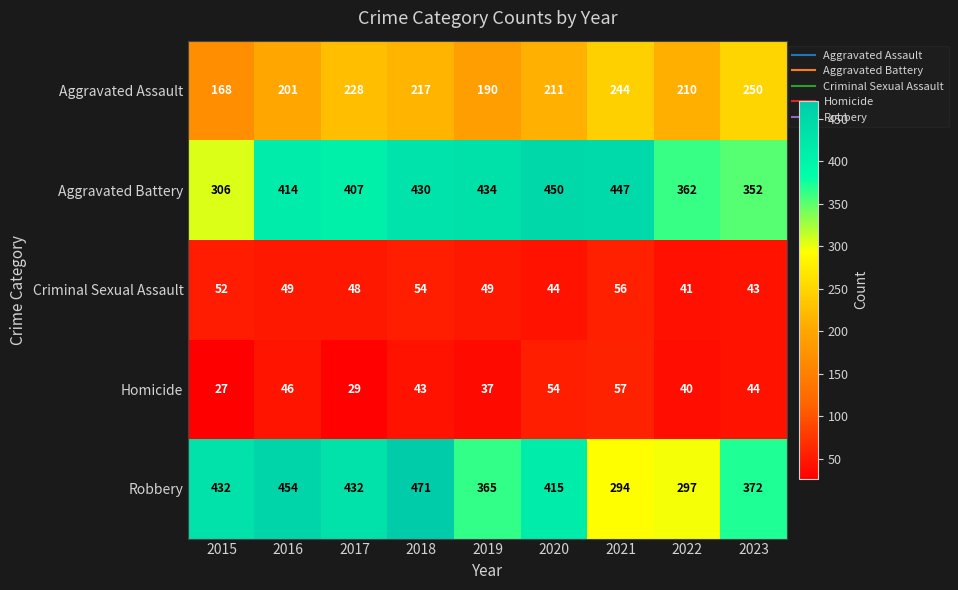

Rank the series at 2015 from highest to lowest value.

Robbery, Aggravated Battery, Aggravated Assault, Criminal Sexual Assault, Homicide